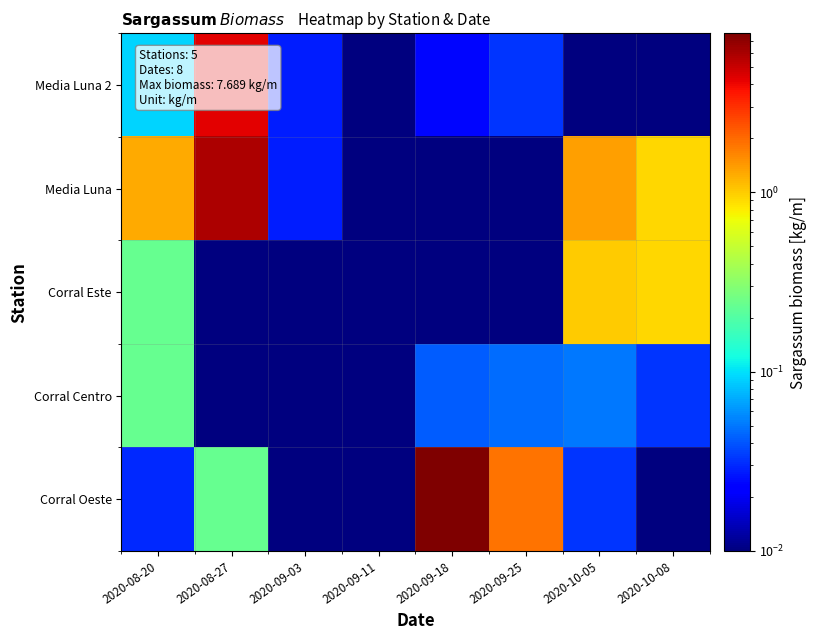

At 2020-09-18, list the series in order from largest to smallest.

Corral Oeste, Corral Centro, Media Luna 2, Media Luna, Corral Este